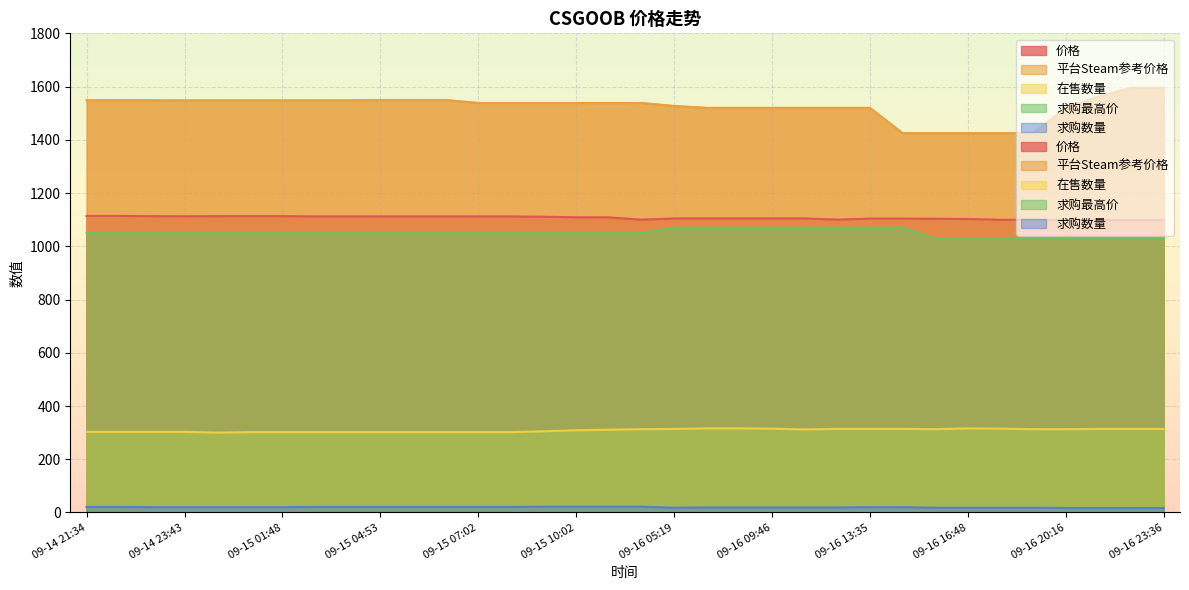

How many 求购数量 values are between 18 and 21?

26